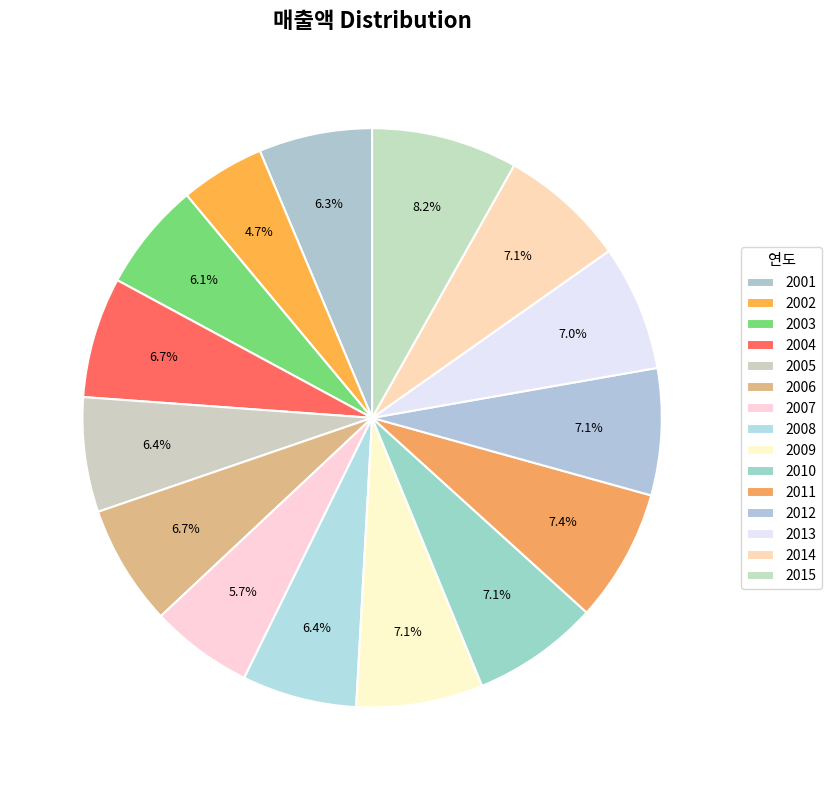

Does any single category account for the majority?

No